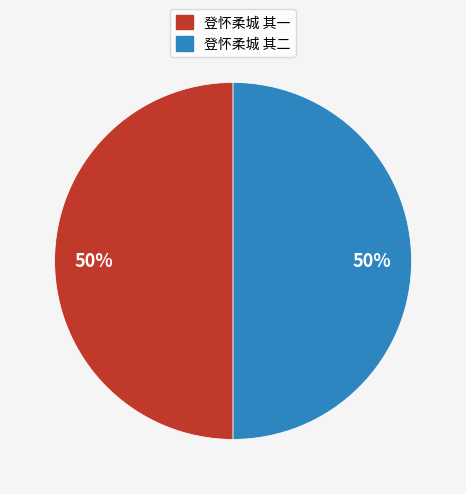

To the nearest percent, what portion does 登怀柔城 其二 represent?

50%